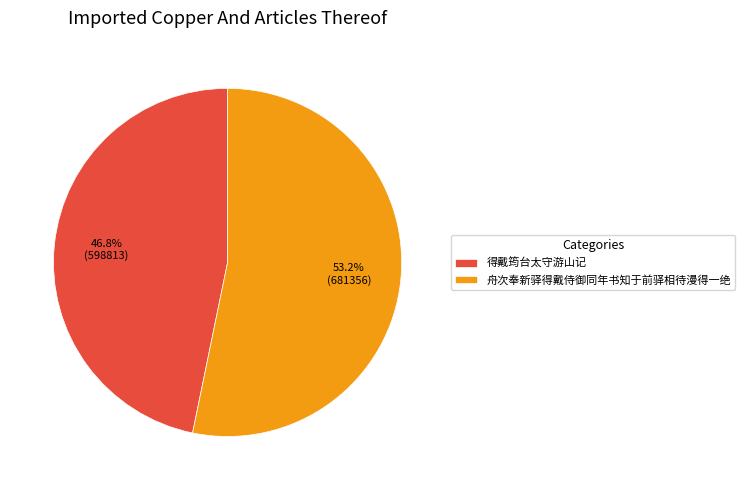

How much of the chart is everything except 得戴筠台太守游山记?

53.2%